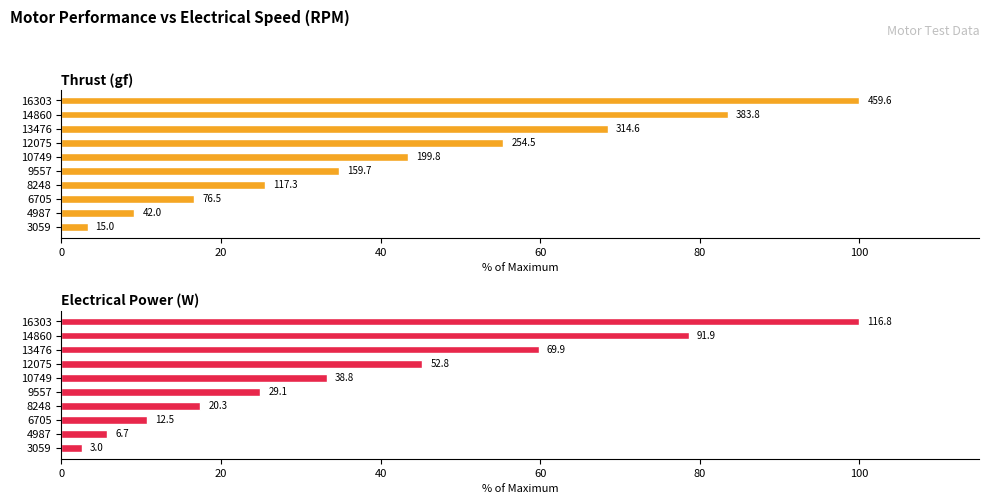

How many groups of bars are there?

10